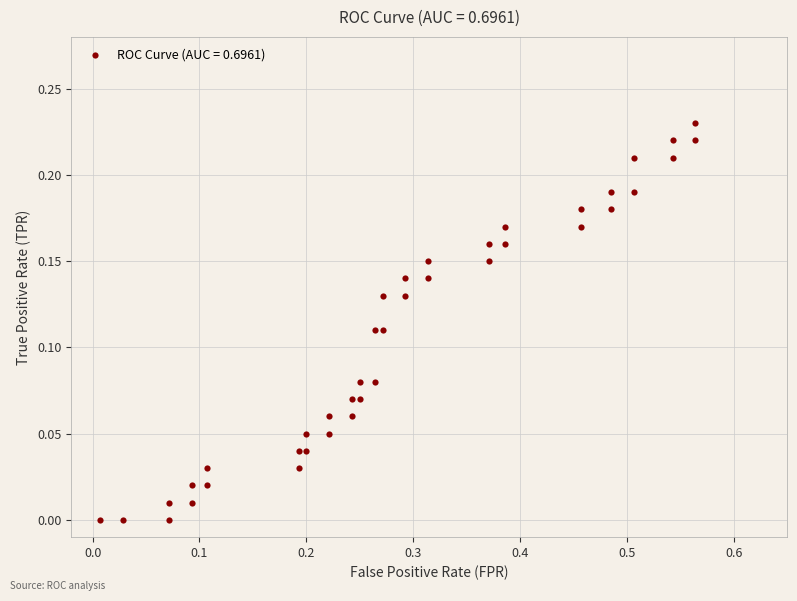

What is the range of X values (max minus min)?

0.6